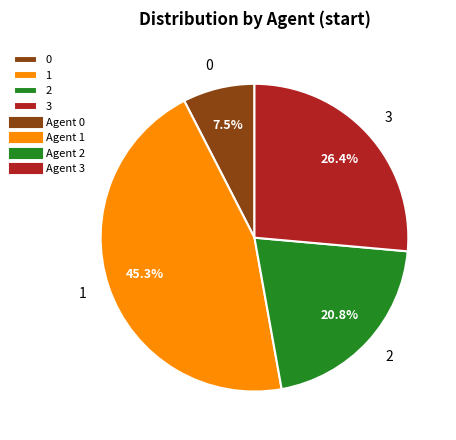

What is the ratio of the value at 1 to the value at 0?

6.0